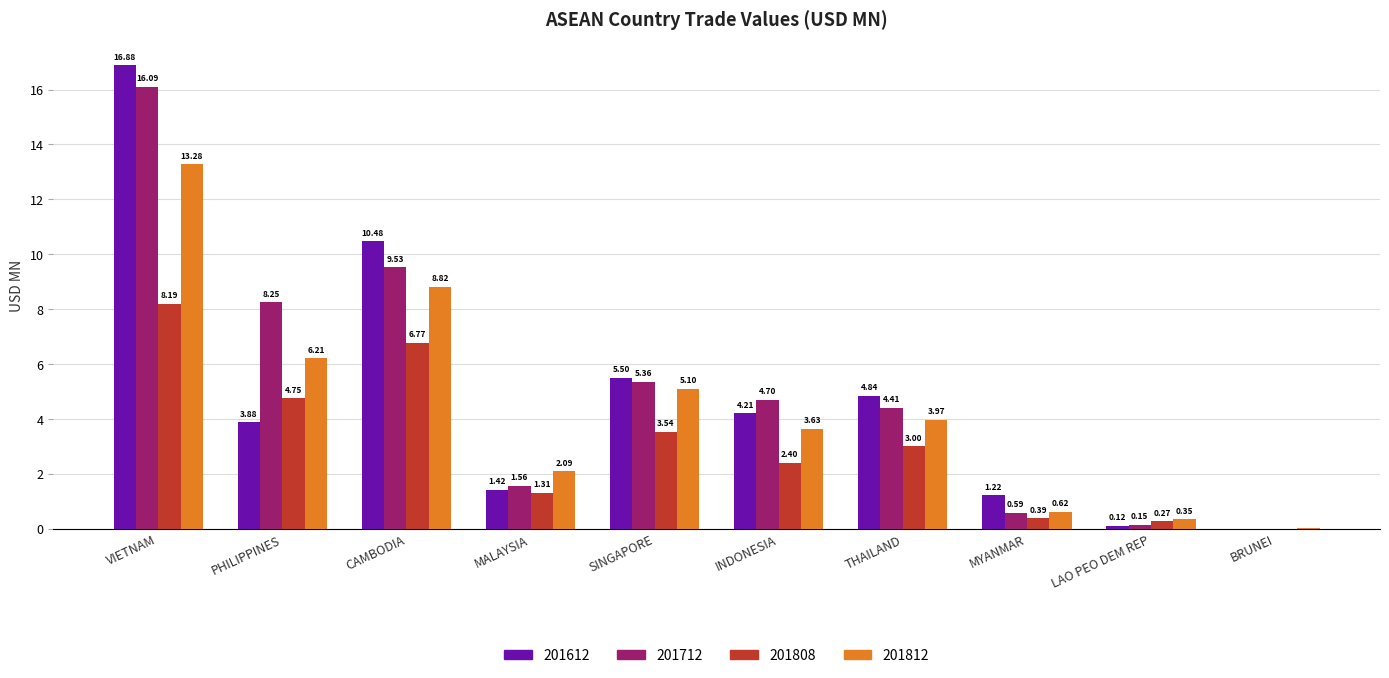

Count the number of categories in the chart.

10